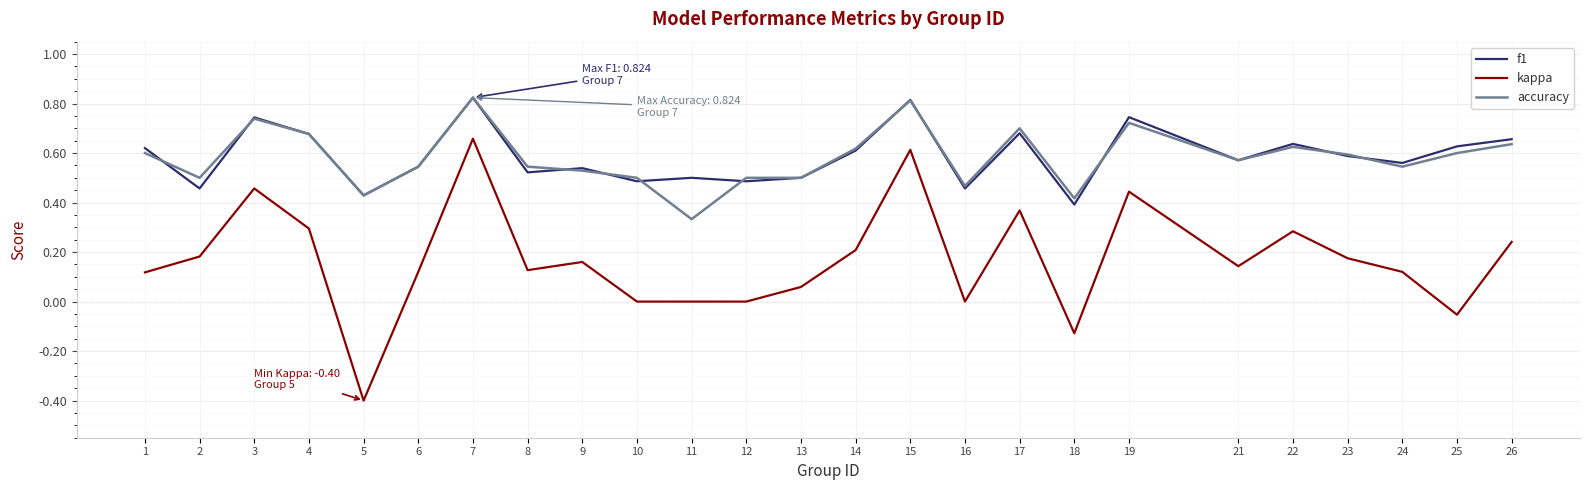

At which category does accuracy reach its first local peak?

3